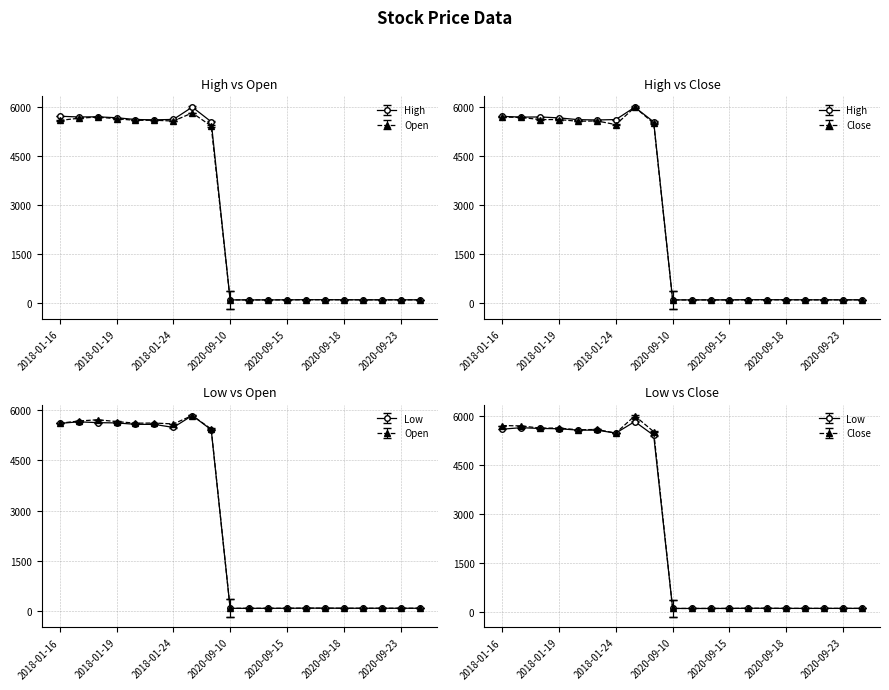

What is the sum of all Open values?

51666.4